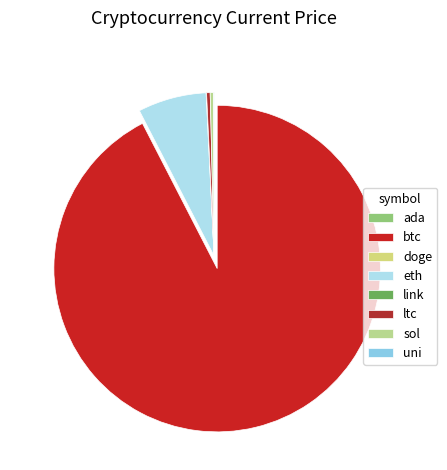

How many segments does this pie chart have?

8